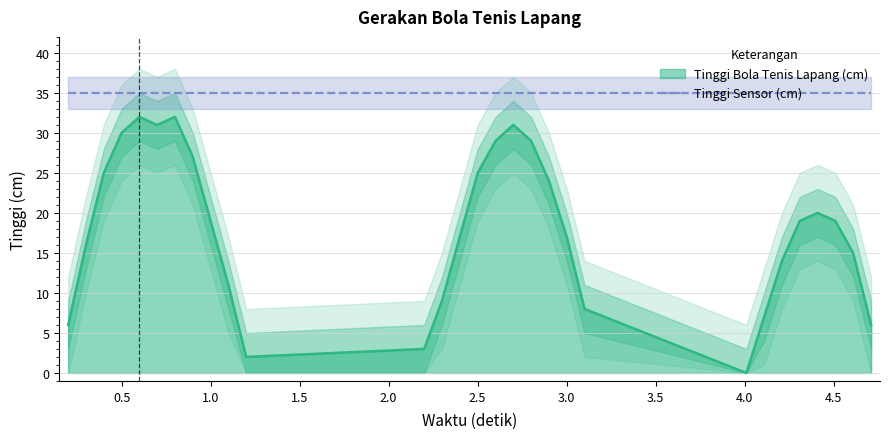

True or false: Tinggi Bola Tenis Lapang (cm) and Tinggi Sensor (cm) intersect in this chart.

False